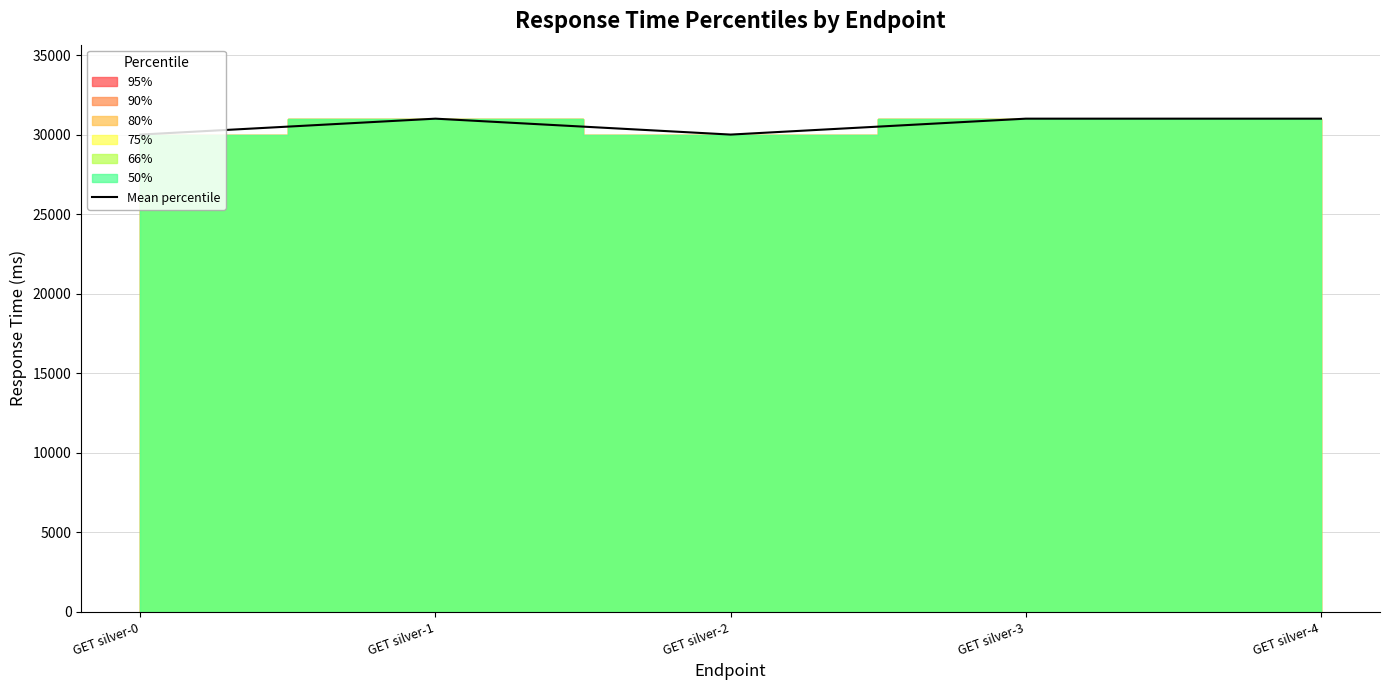

What is the value of the 5th point from the left?

31000